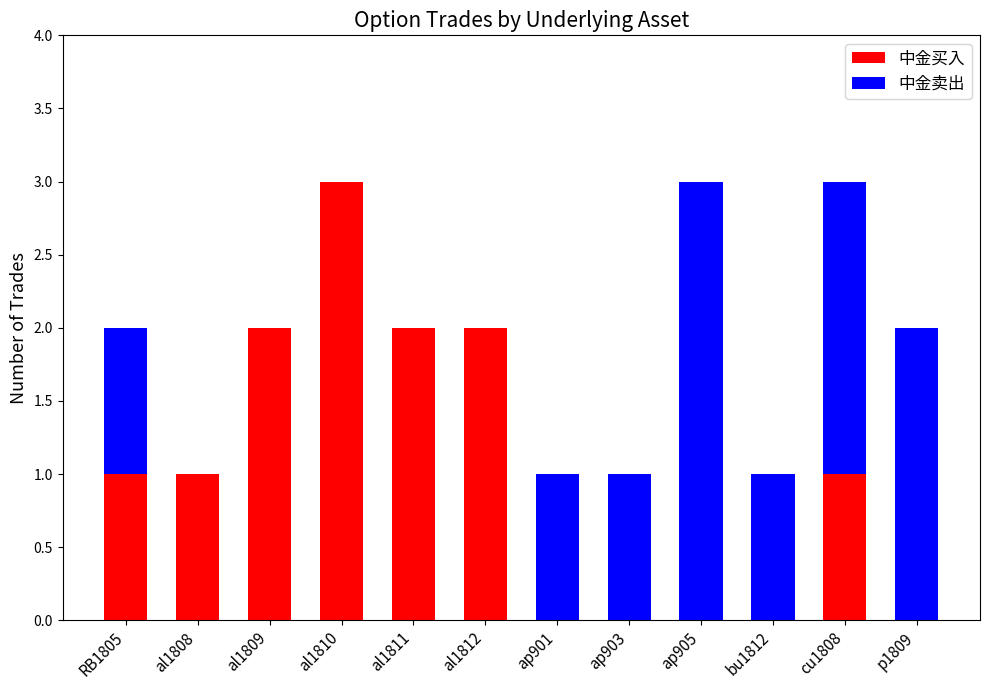

What are all the series names shown in the legend?

中金买入, 中金卖出